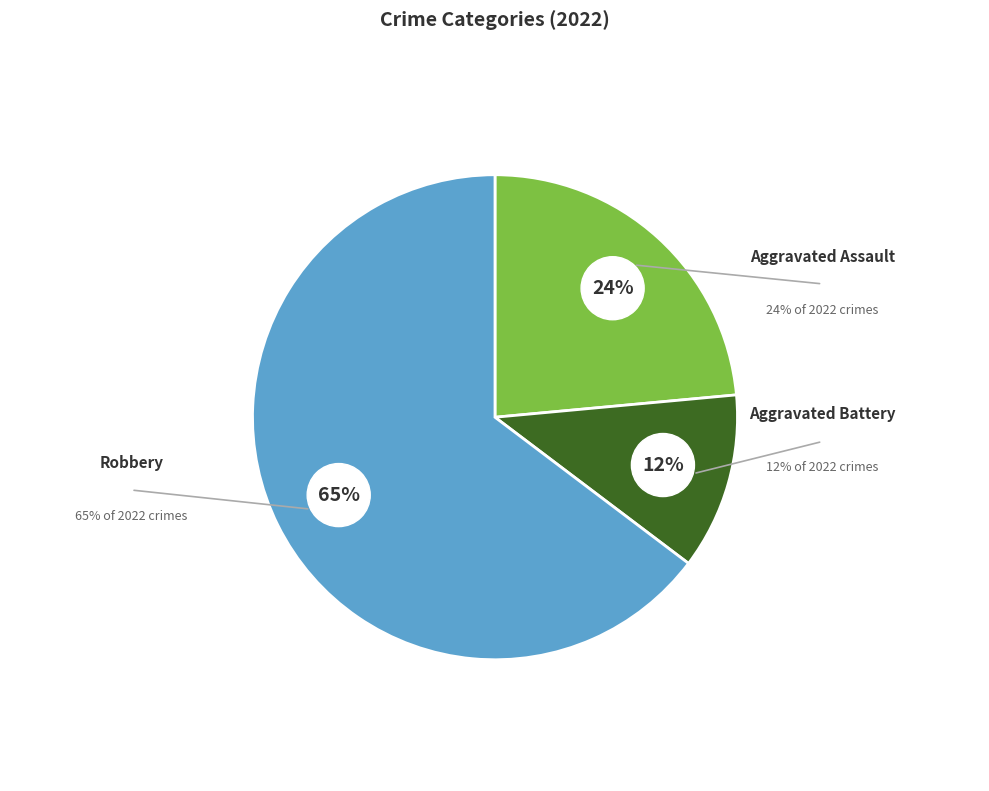

To the nearest percent, what is the difference between the largest and smallest slice percentages?

53%